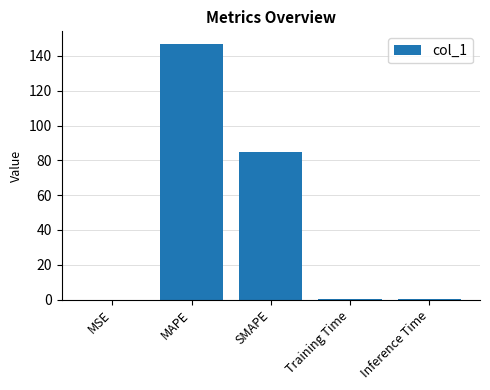

Where is the data nearest to the value 73?

SMAPE